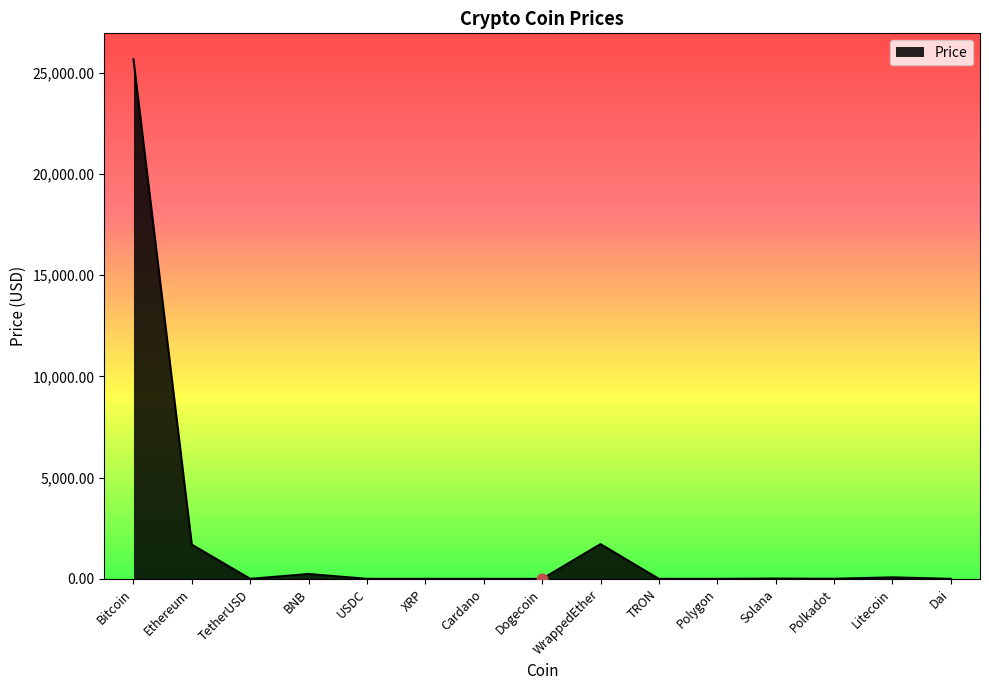

What is the change in value from TRON to Solana?

+14.6